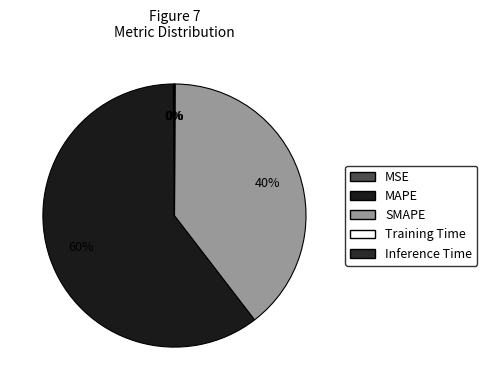

Combined, what portion of the pie is Inference Time and MAPE?

60.3%